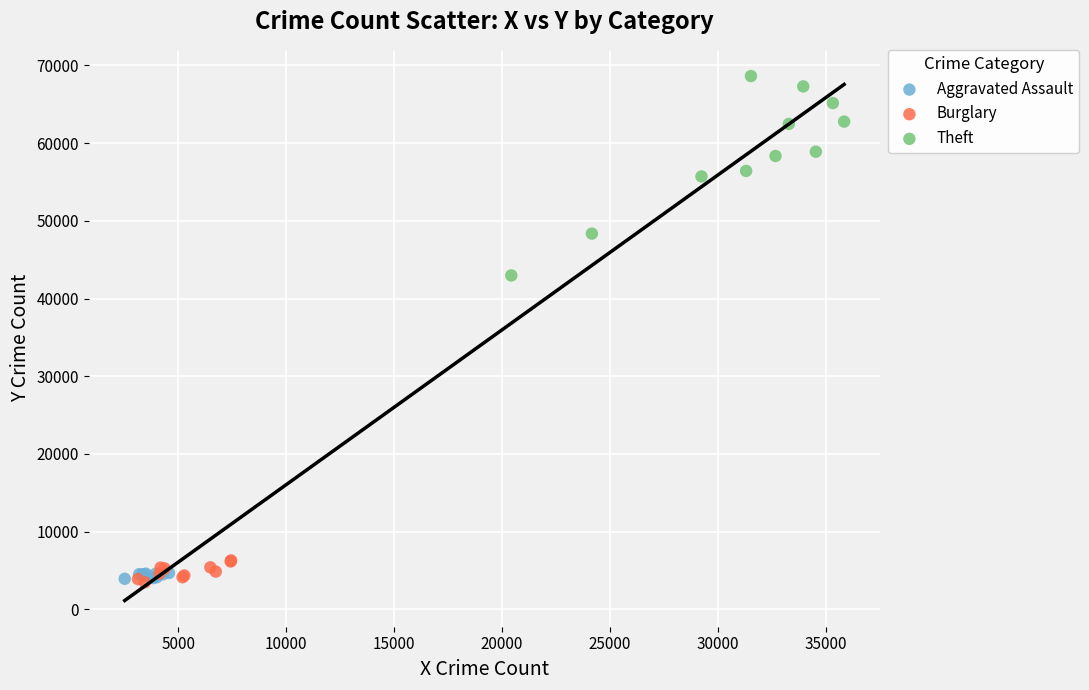

Which series contains the highest Y value?

Theft